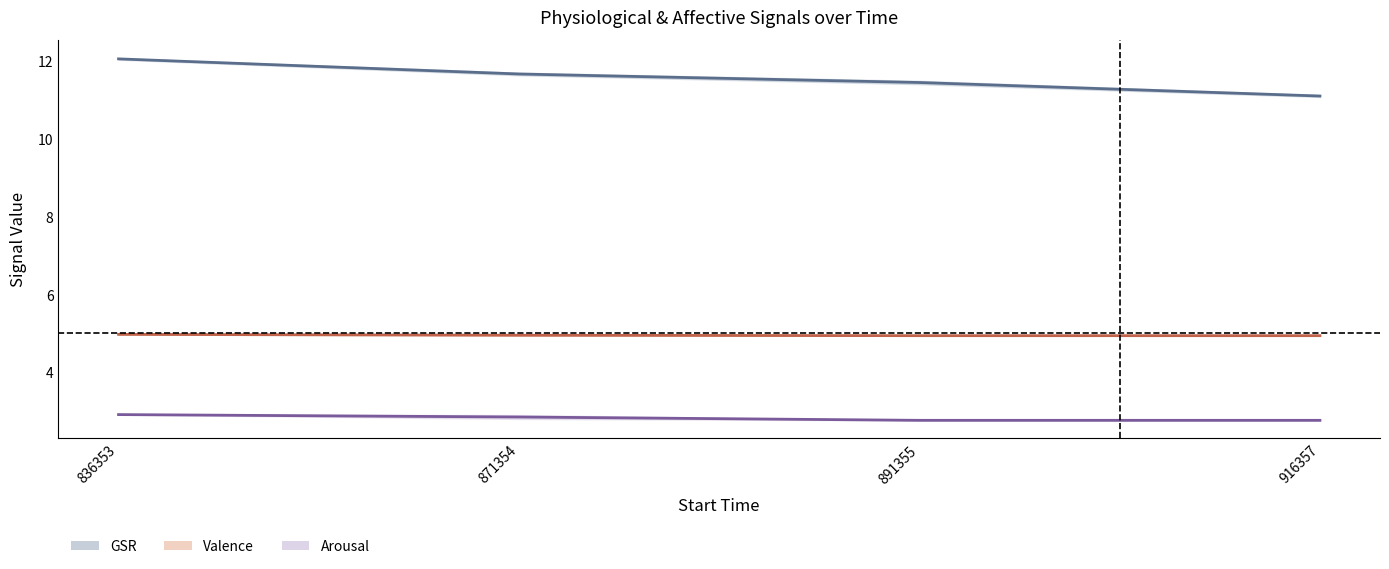

Is the value of gsrStart at 891355 greater than the value of ValenceStart at 836353?

Yes